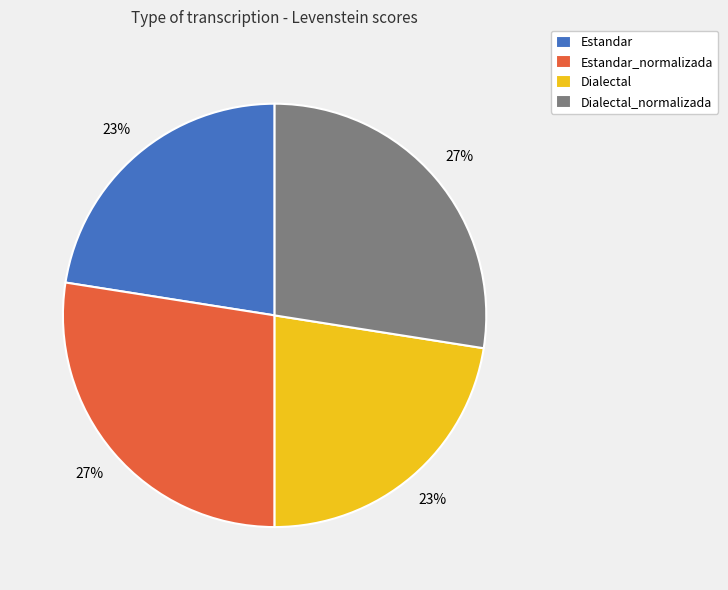

Does Estandar account for over 50% of the chart?

No